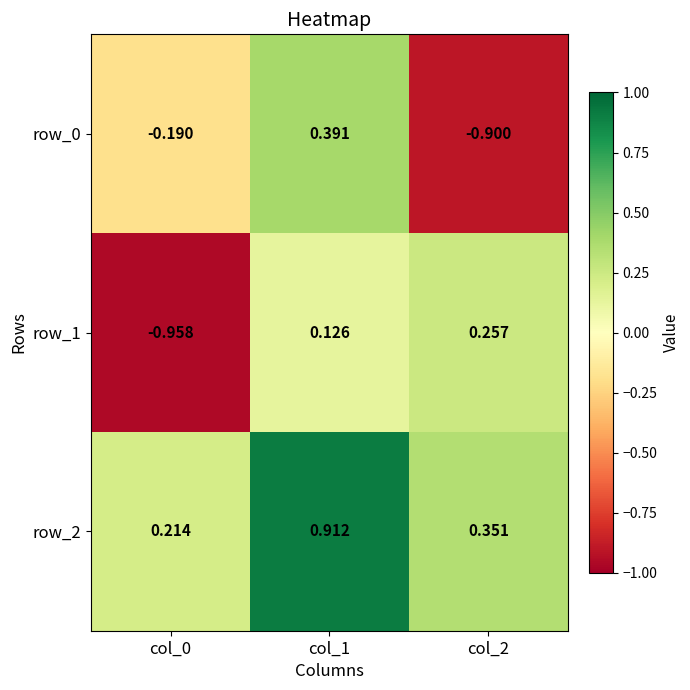

What is the difference between the highest and lowest values at col_2?

1.3